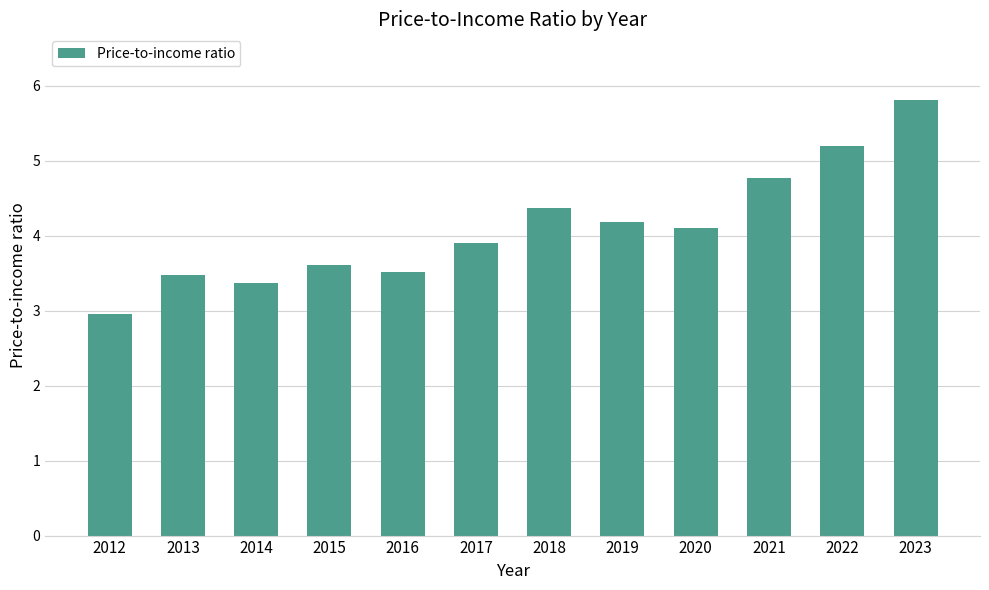

What is the change in value from 2013 to 2018?

+0.9